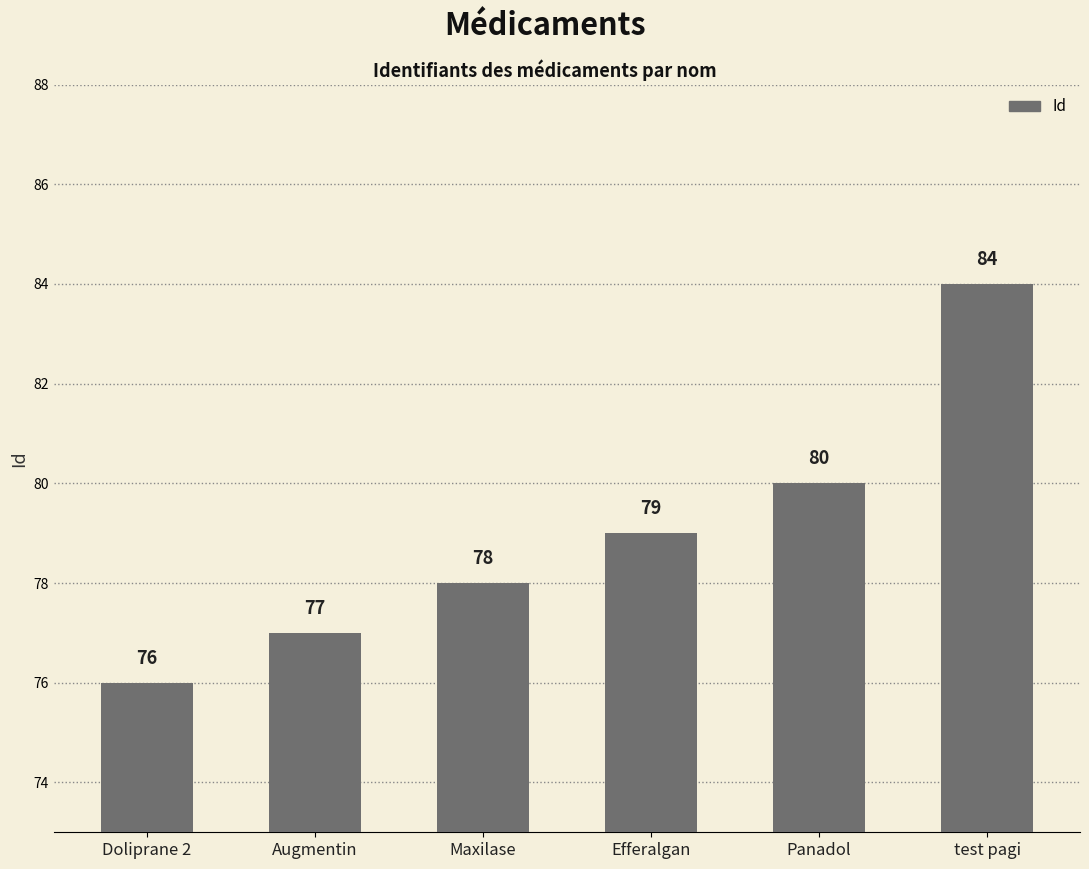

The chart shows a value of 39 at test pagi. True or false?

False